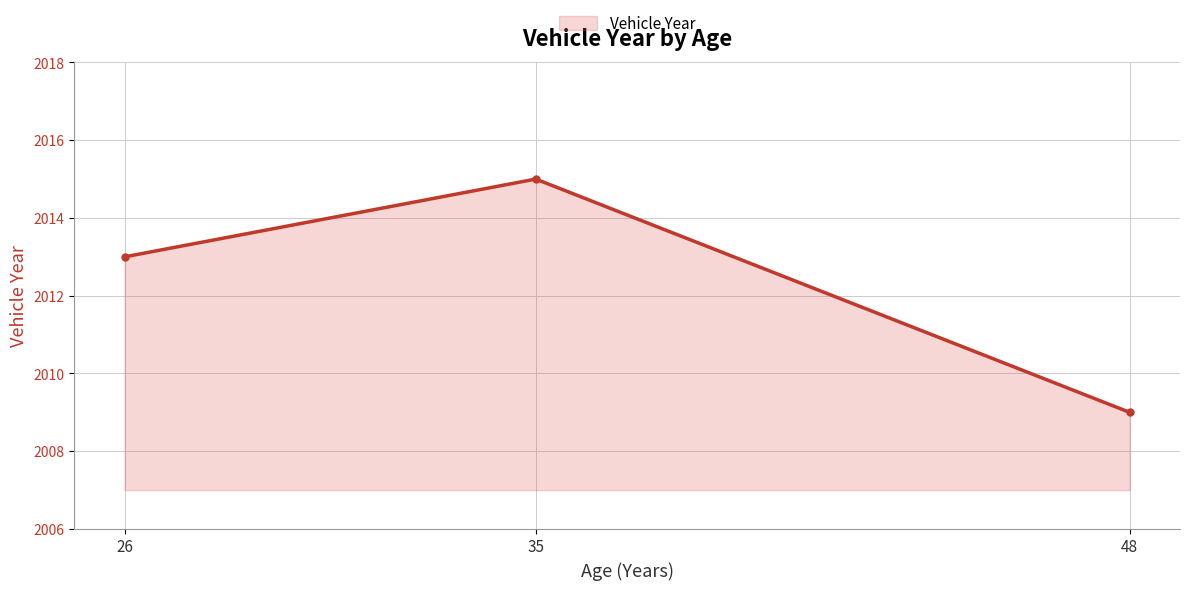

Which category has the highest value across all series?

35